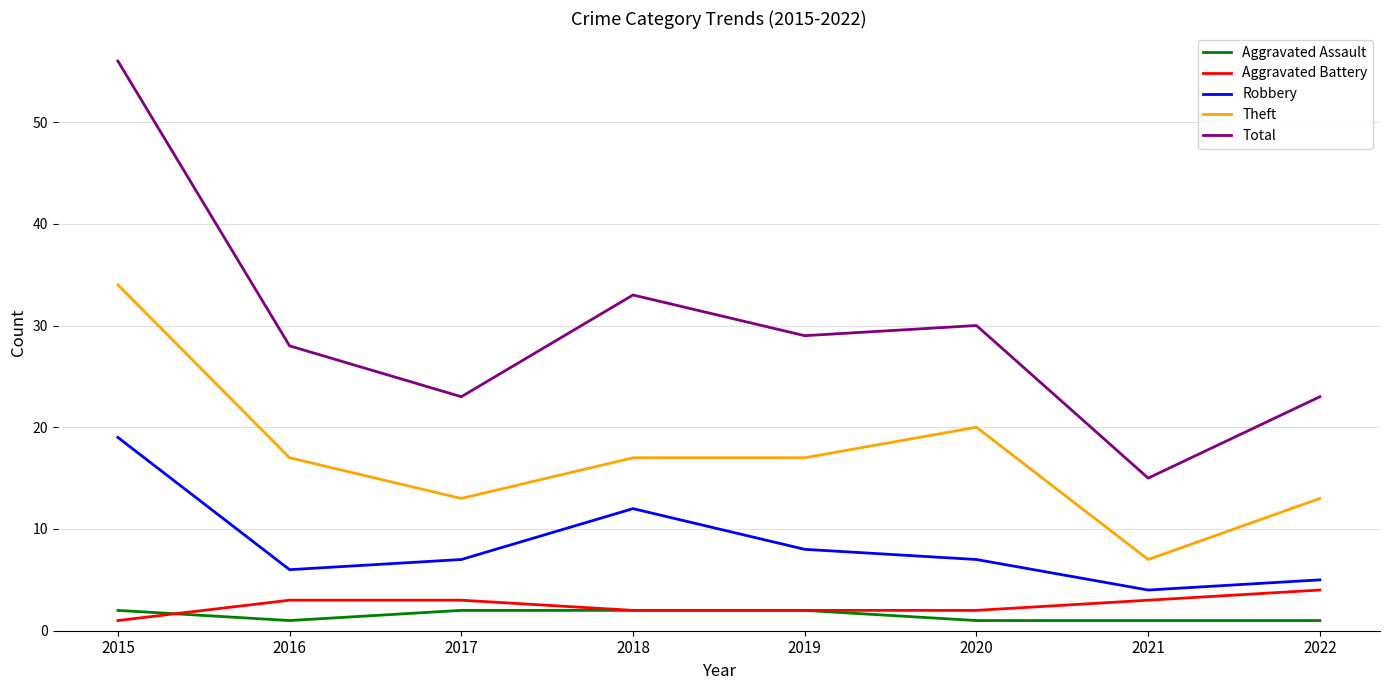

How many lines are shown in the chart?

5